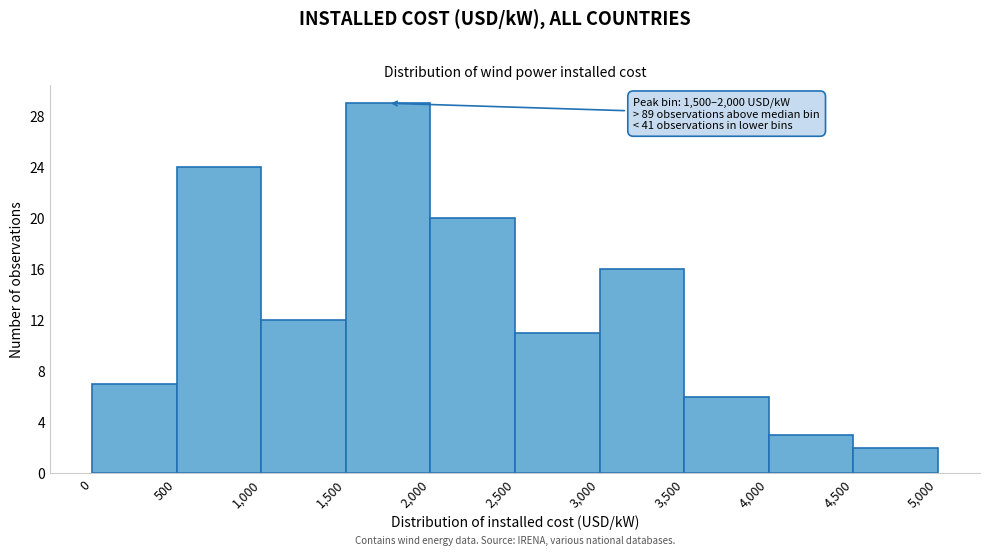

Over which range of the x-axis is the bar tallest?

1,500 to 2,000